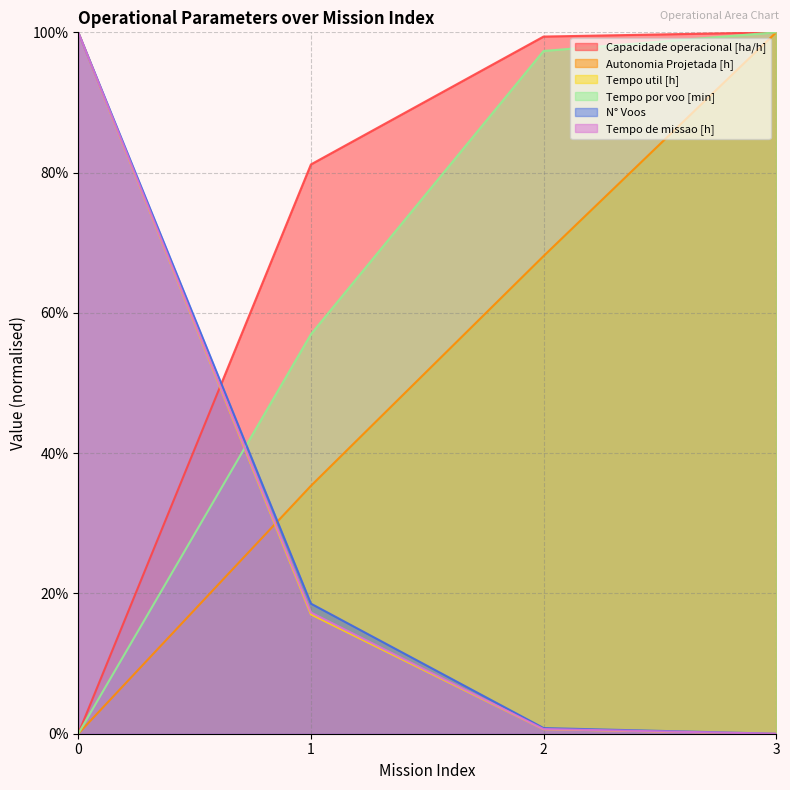

True or false: Tempo de missao [h] and N° Voos intersect in this chart.

False